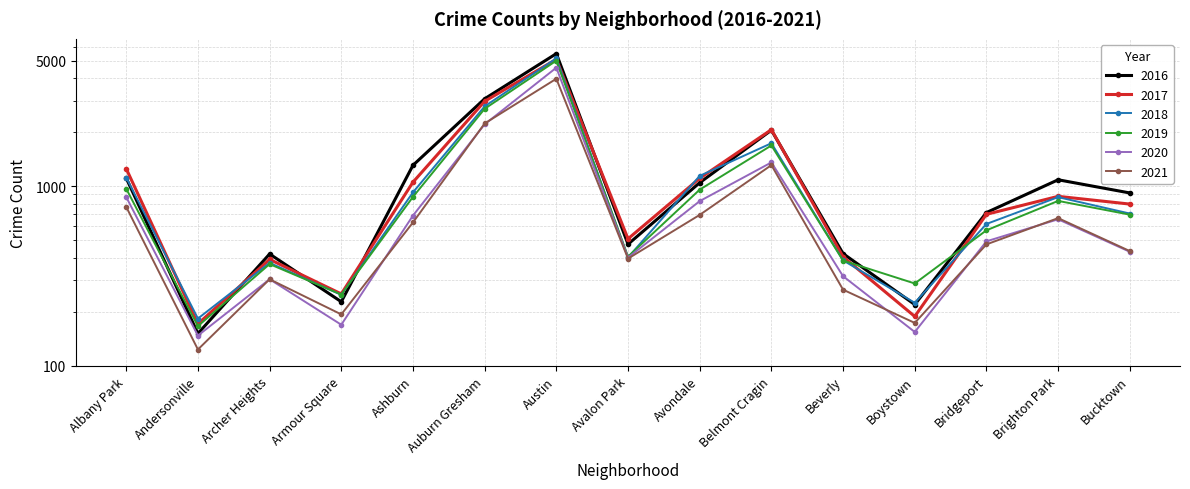

The 2021 series shows 673 at Bucktown. True or false?

False